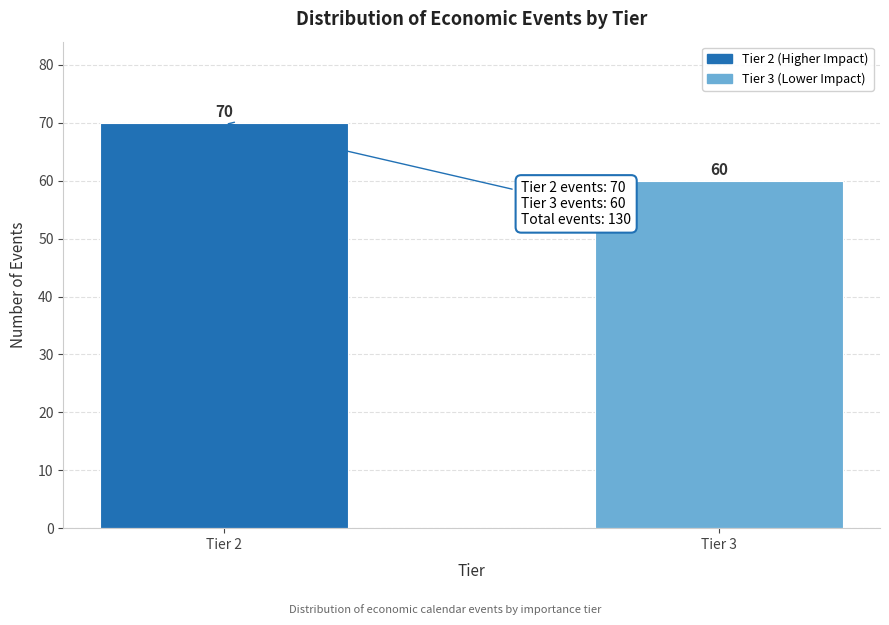

Reading left to right, what are all the values shown in this chart?

Tier 2=70	Tier 3=60